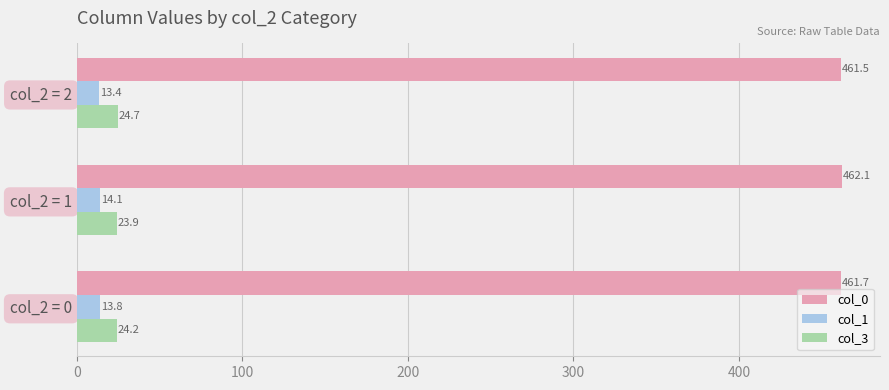

Which series changed the most between col_2 = 0 and col_2 = 1?

col_0